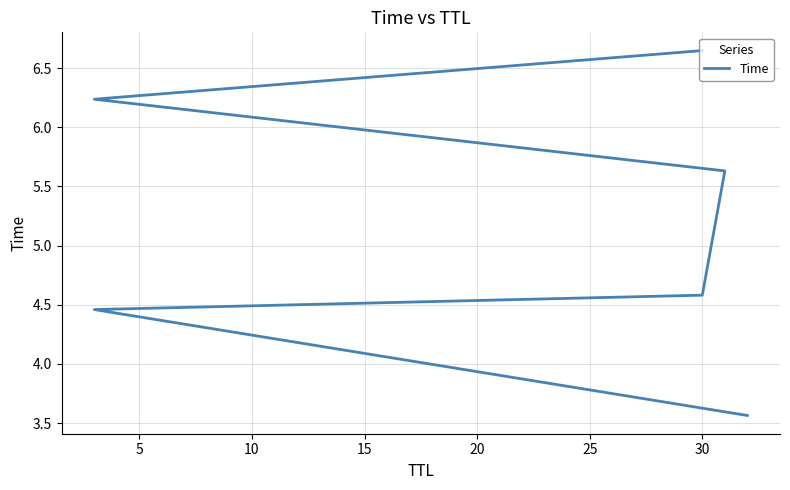

Which has a higher value, 10 or 15?

15